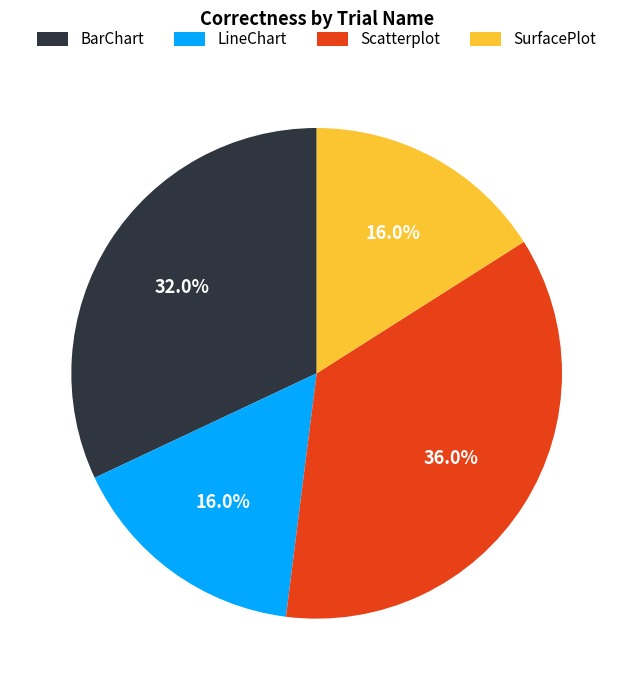

Count the number of slices in the pie.

4